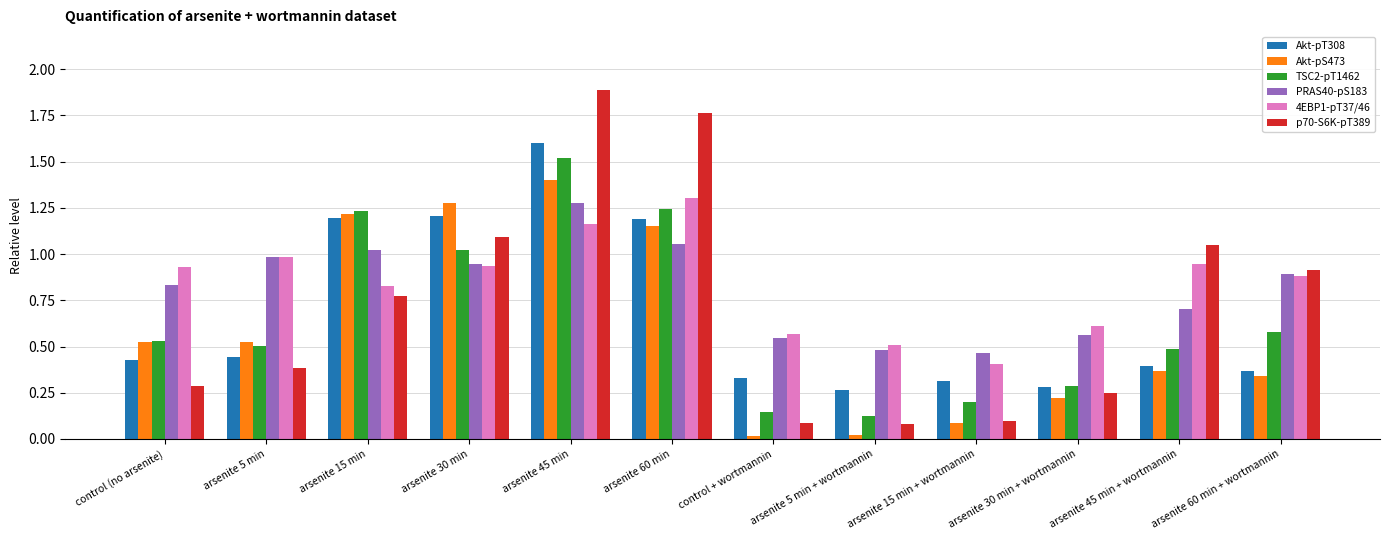

The value of TSC2-pT1462 at arsenite 15 min + wortmannin is 0.2. True or false?

True